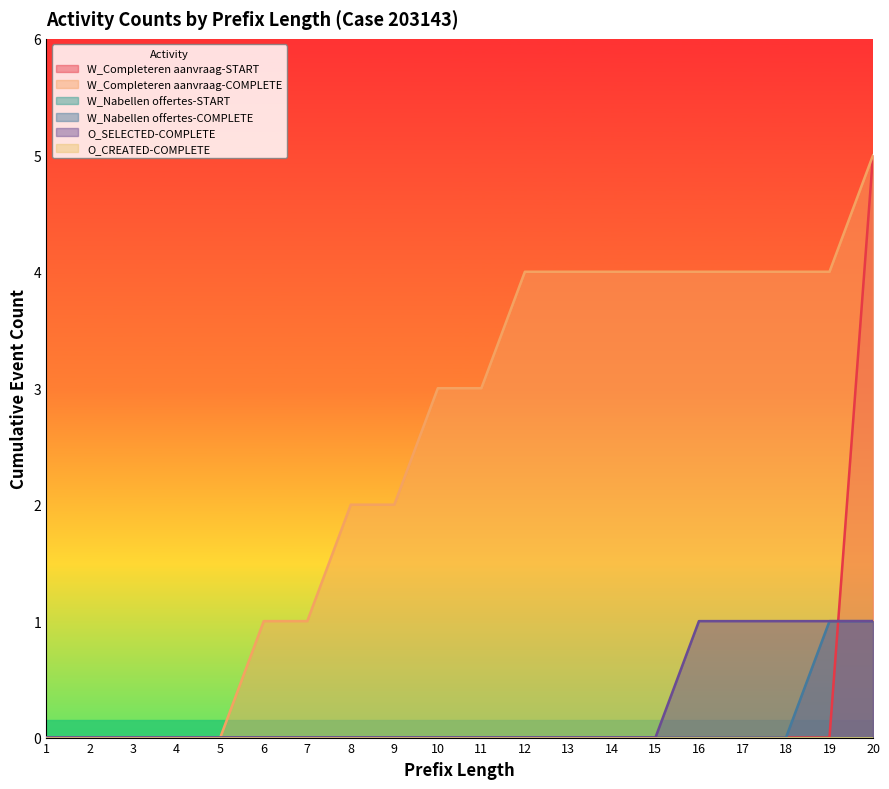

True or false: W_Completeren aanvraag-START has more than 1 points higher than both neighbors.

False